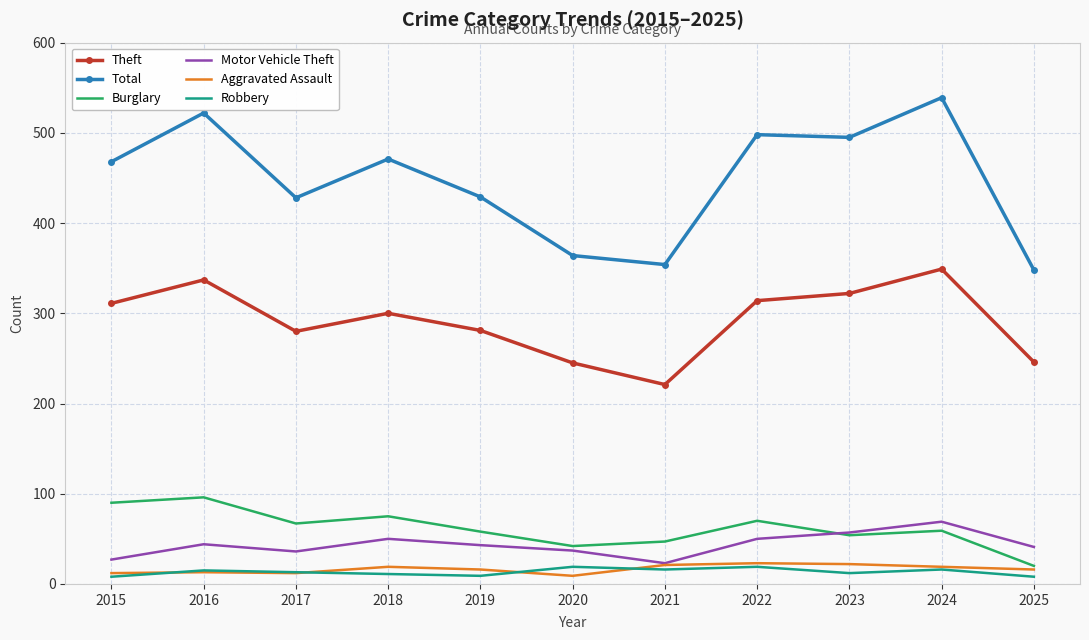

Which series has the largest range (max minus min)?

Total